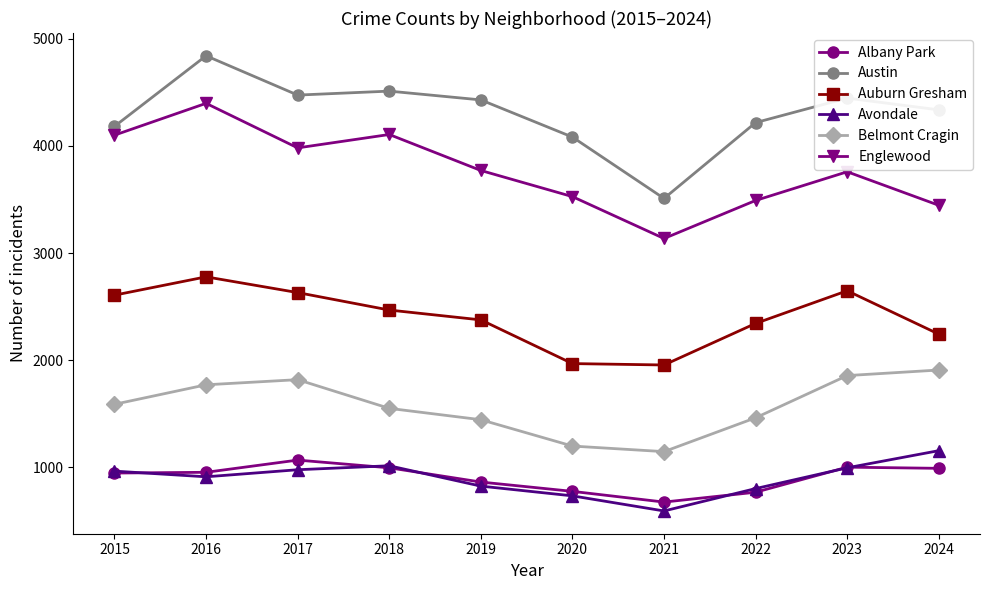

In Auburn Gresham, how many points are higher than both neighbors (excluding endpoints)?

2